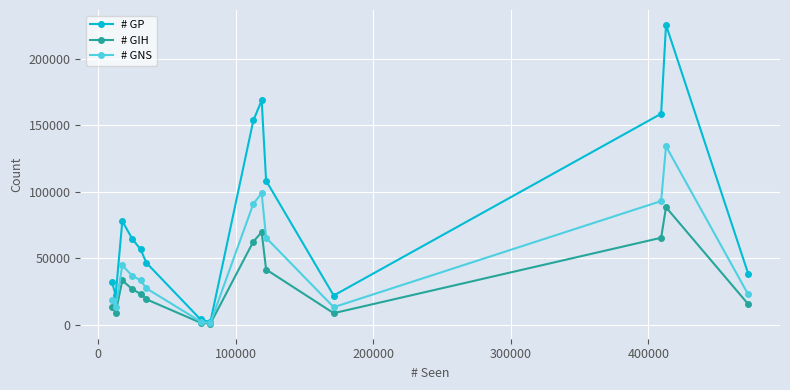

Which series has the widest spread of values?

# GP